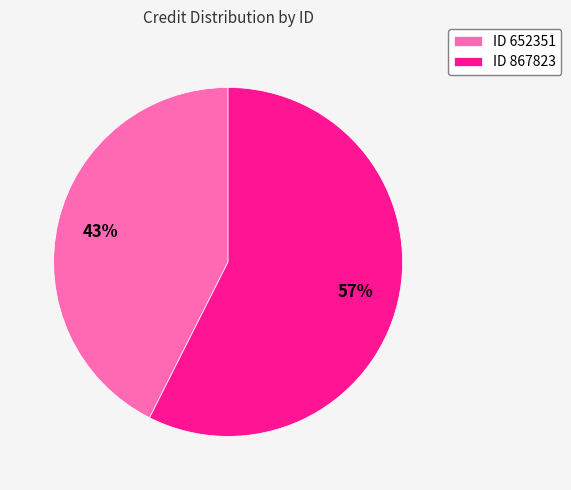

What is the smallest slice in the pie chart?

ID 652351